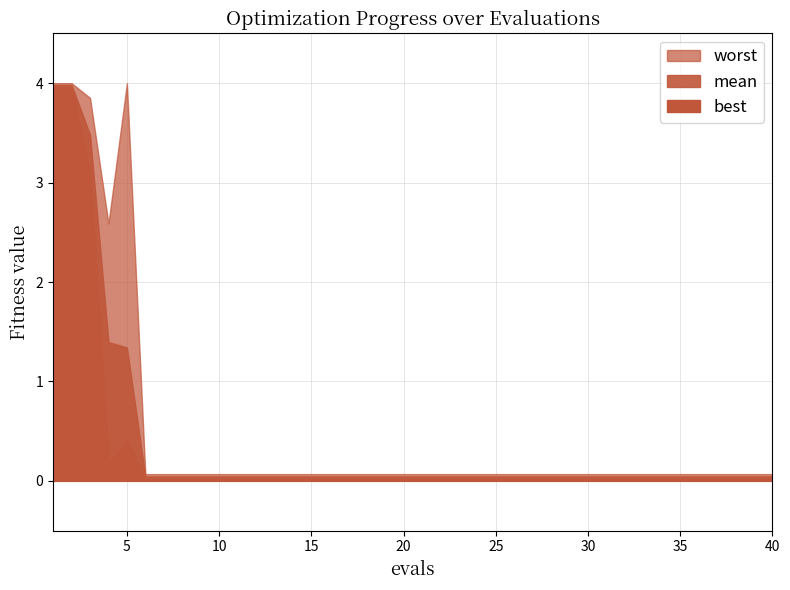

At how many categories does at least one series exceed 3?

4